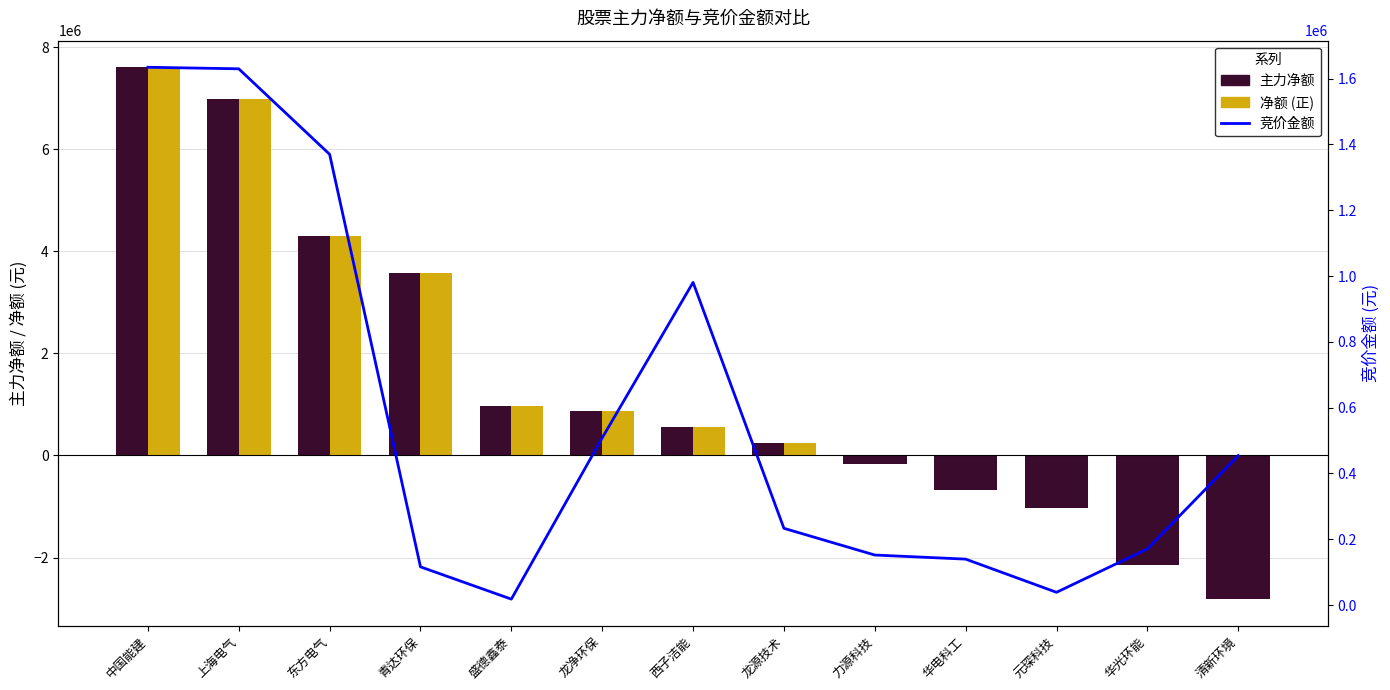

Reading left to right, transcribe all the data shown in this chart.

主力净额: 中国能建=7604125	上海电气=6983823	东方电气=4296288	青达环保=3564344	盛德鑫泰=973586	龙净环保=879194	西子洁能=553056	龙源技术=251529	力源科技=-159062	华电科工=-666970	元琛科技=-1022552	华光环能=-2150620	清新环境=-2814229
净额 (正): 中国能建=7604125	上海电气=6983823	东方电气=4296288	青达环保=3564344	盛德鑫泰=973586	龙净环保=879194	西子洁能=553056	龙源技术=251529	力源科技=0	华电科工=0	元琛科技=0	华光环能=0	清新环境=0
净额 (负): 中国能建=0	上海电气=0	东方电气=0	青达环保=0	盛德鑫泰=0	龙净环保=0	西子洁能=0	龙源技术=0	力源科技=-159062	华电科工=-666970	元琛科技=-1022552	华光环能=-2150620	清新环境=-2814229
竞价金额: 中国能建=1634529	上海电气=1629830	东方电气=1370064	青达环保=116307	盛德鑫泰=18168	龙净环保=508200	西子洁能=980754	龙源技术=233402	力源科技=152215	华电科工=139755	元琛科技=38912	华光环能=170792	清新环境=454480